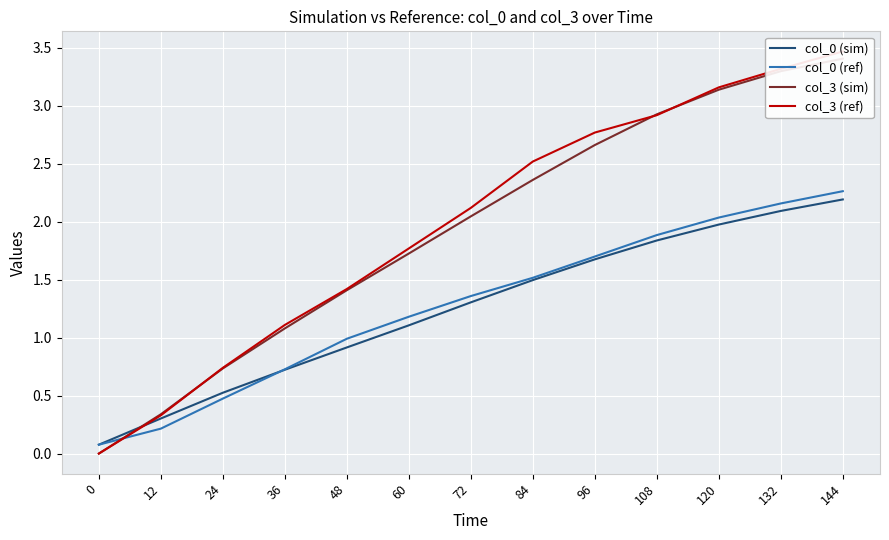

What is the average value of the col_3 (ref) series?

2.0